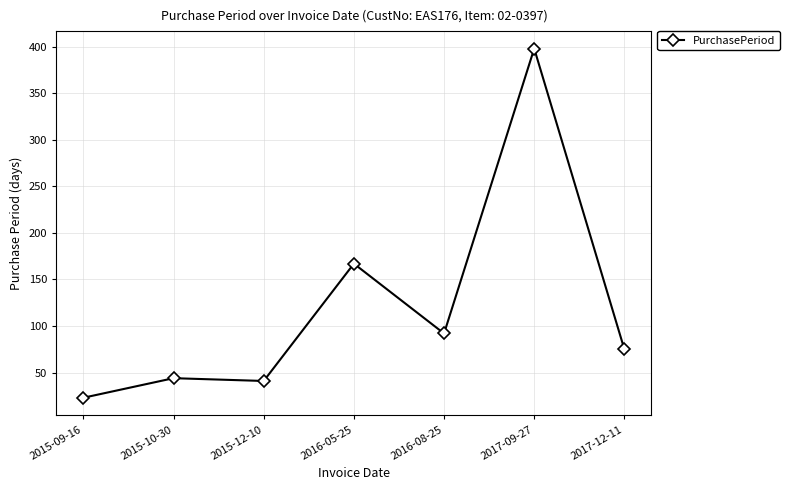

Reading left to right, list all the values displayed in this chart.

2015-09-16=23	2015-10-30=44	2015-12-10=41	2016-05-25=167	2016-08-25=92	2017-09-27=398	2017-12-11=75